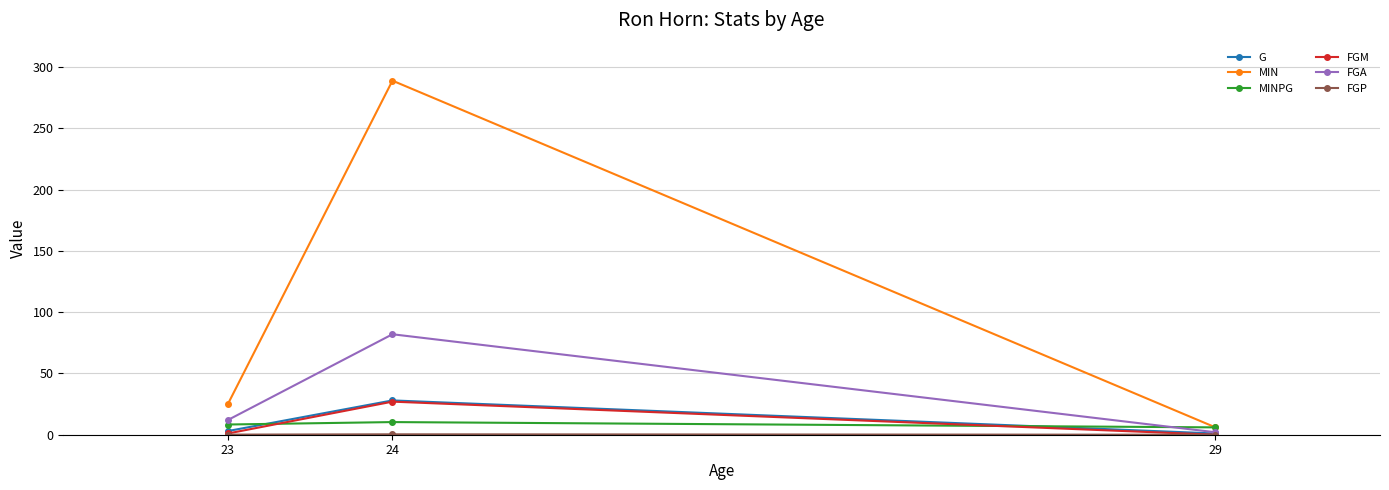

What is the difference between the maximum and minimum values in the G series?

27.0